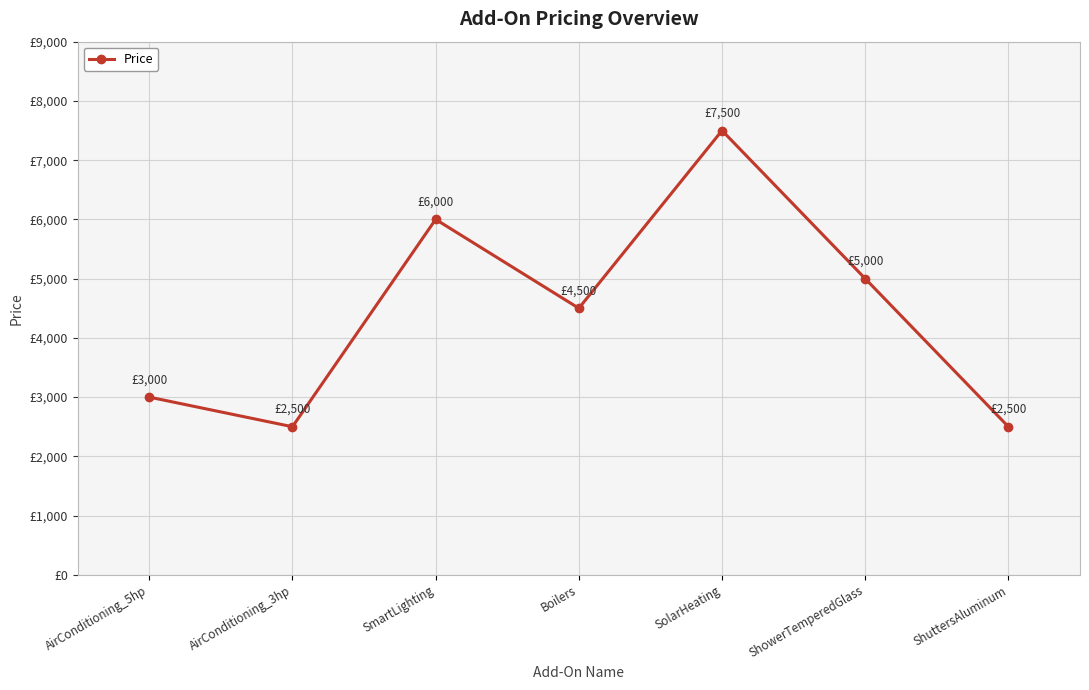

Where is the data nearest to the value 5000?

ShowerTemperedGlass